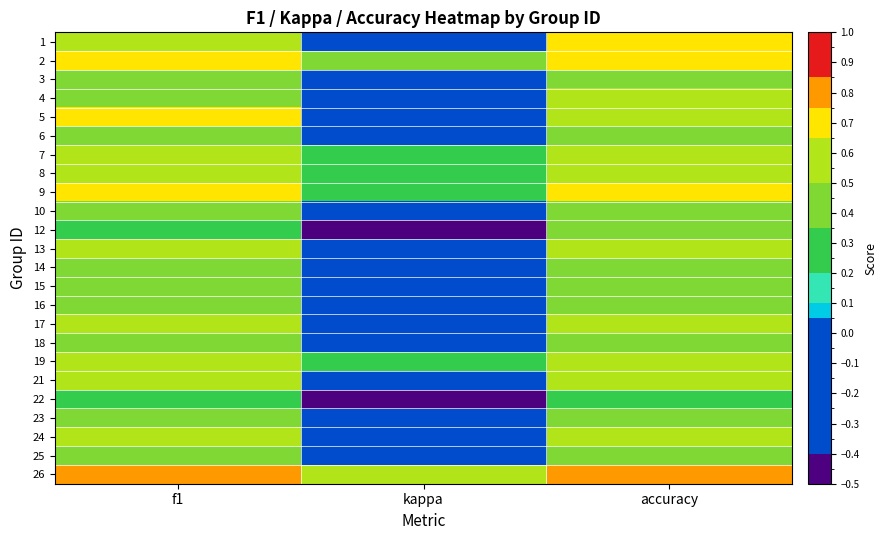

What is the minimum value shown in the chart?

-0.4